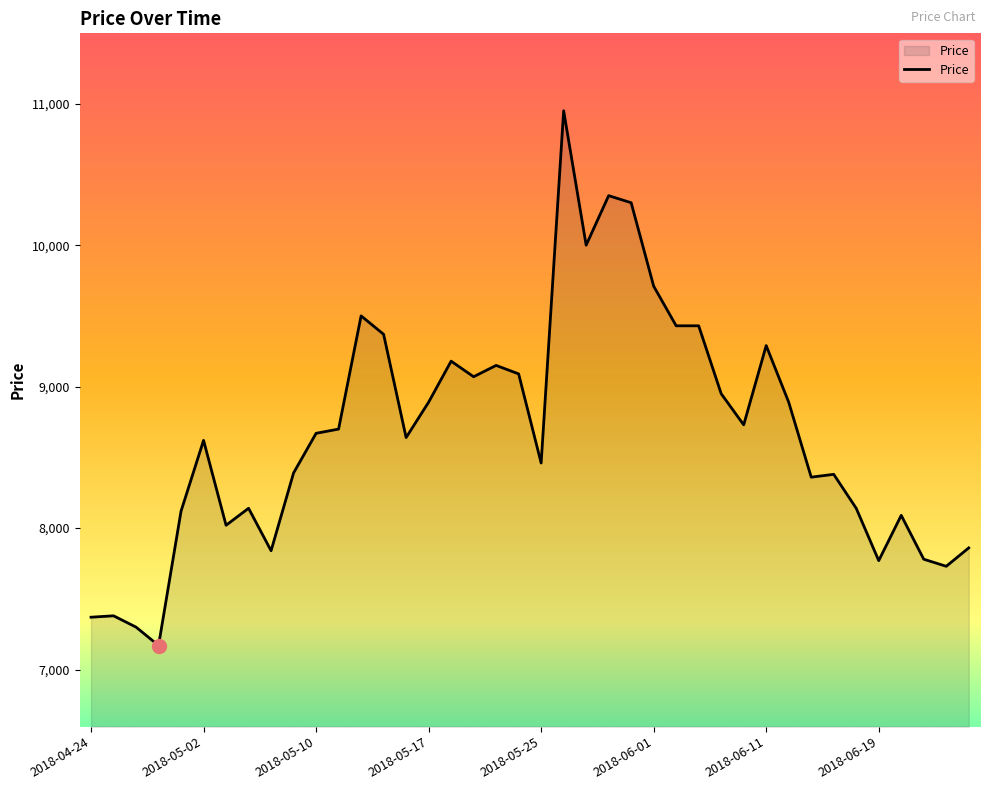

What is the smallest value displayed?

7170